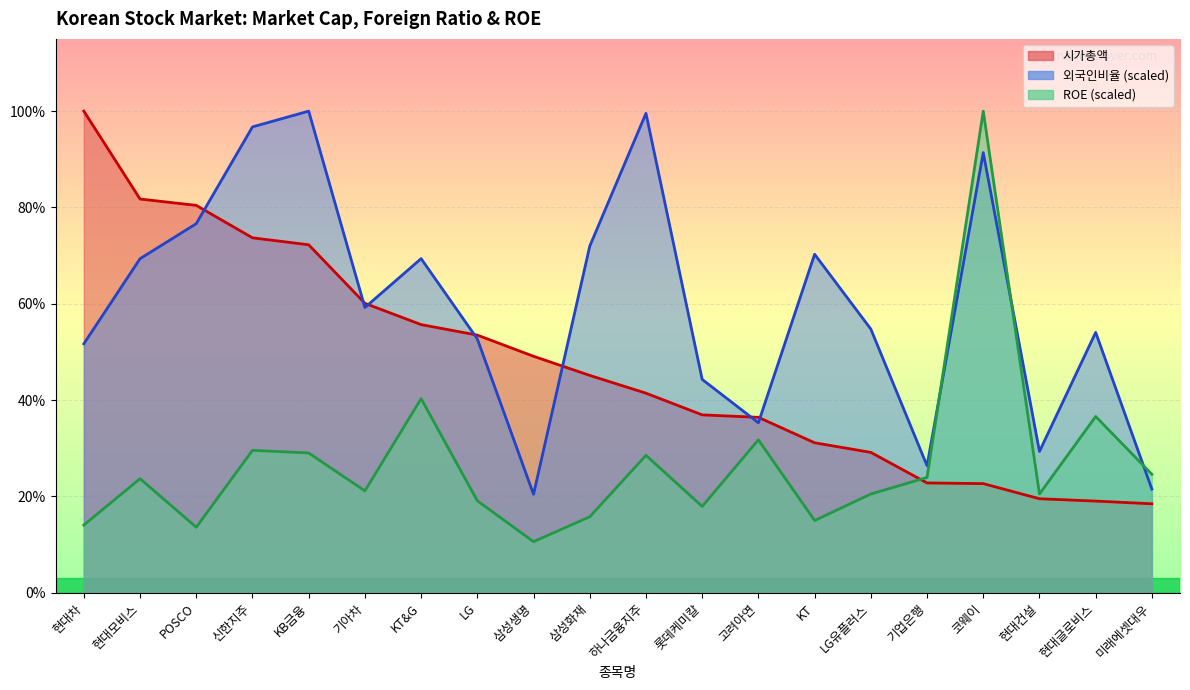

True or false: 시가총액 has a value of 132783.3 at 롯데케미칼.

False